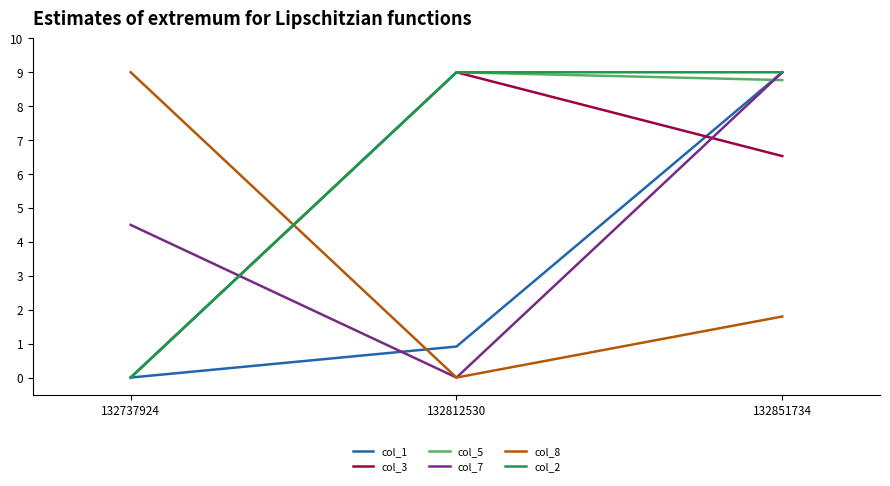

How many values in the col_1 series exceed 0?

2